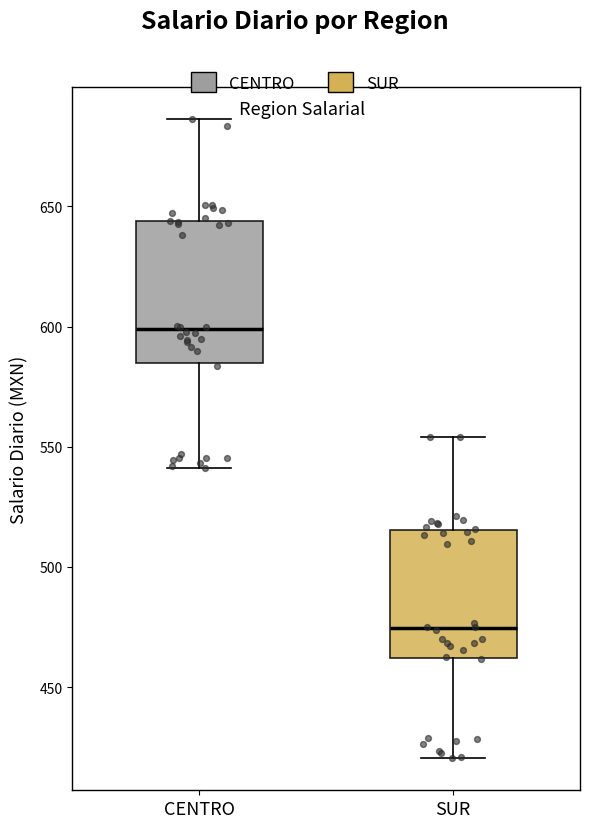

Where does the median line of the box for CENTRO sit on the y-axis? The values are not printed on the chart, so give them approximately, as read against the axis.

600